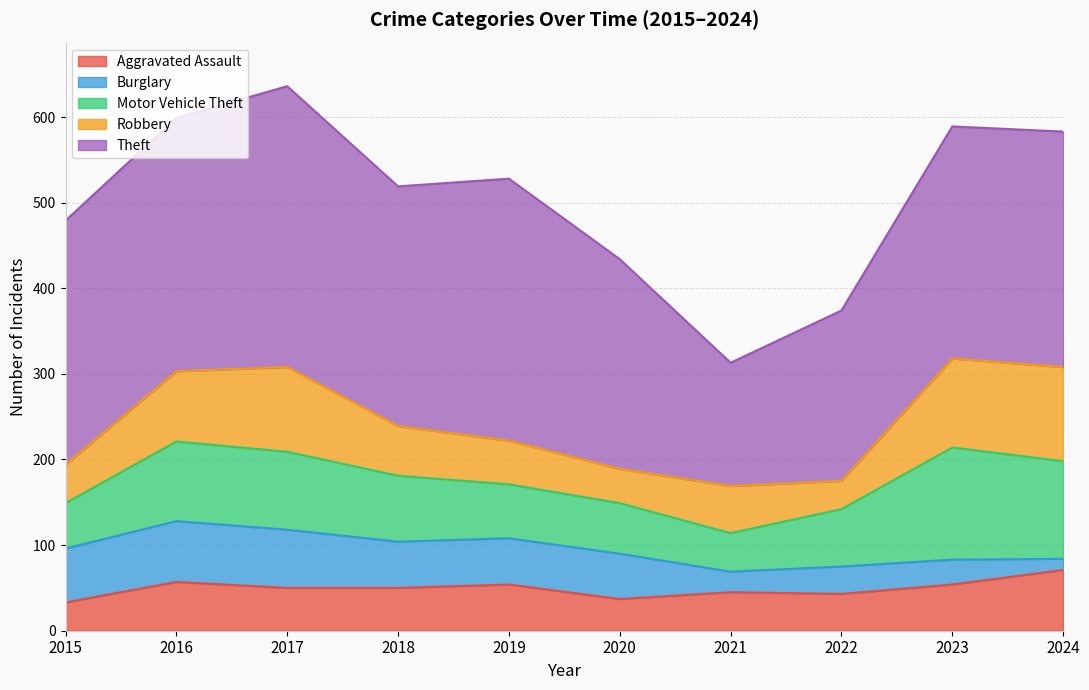

True or false: Aggravated Assault and Motor Vehicle Theft intersect in this chart.

False